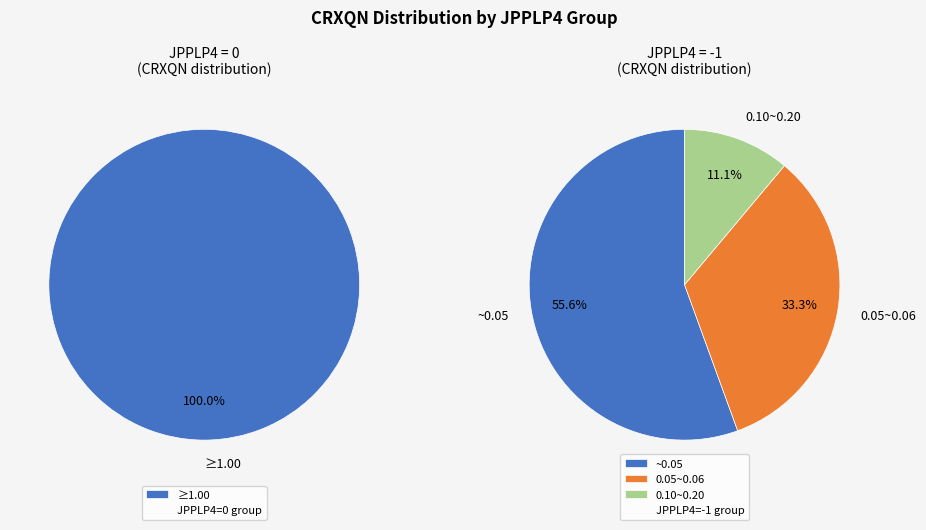

Does -1 account for over 50% of the chart?

No